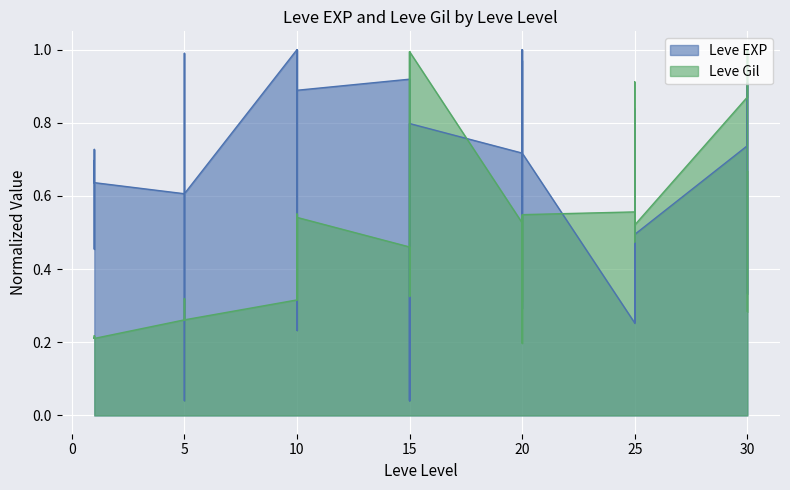

How many times do Leve Gil and Leve EXP cross each other?

12